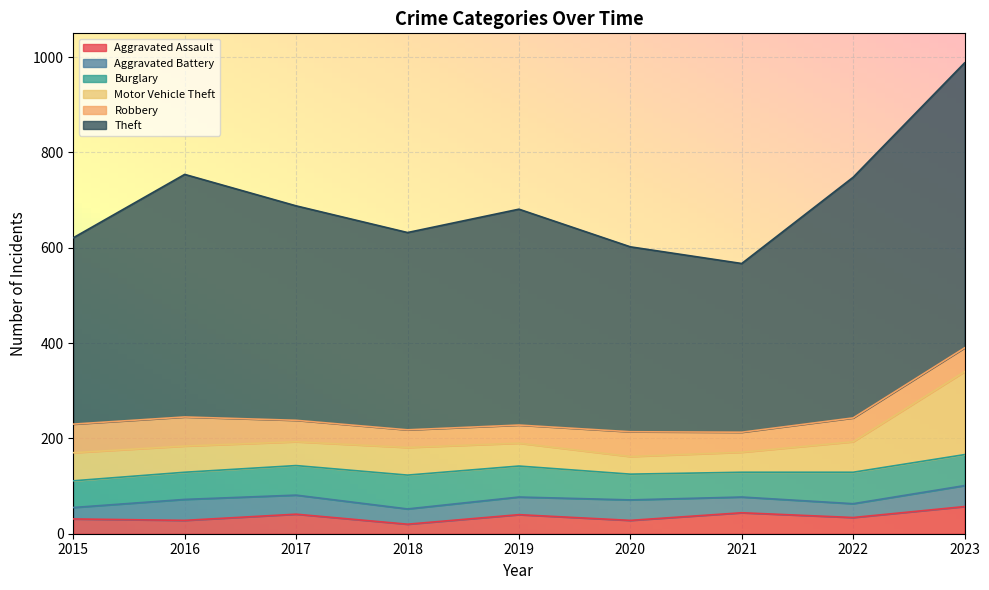

The value of Burglary at 2017 is 62. True or false?

True